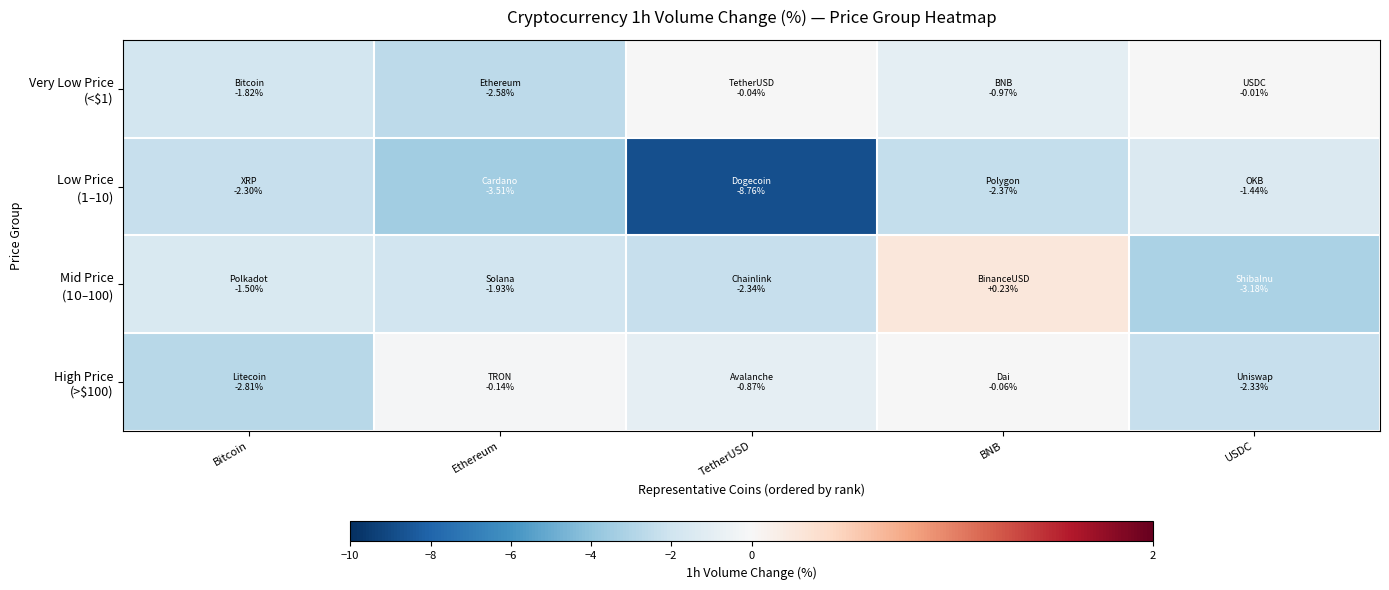

Rank the series by their maximum value, from highest to lowest.

Mid Price ($10–$100), Very Low Price (<$1), High Price (>$100), Low Price ($1–$10)